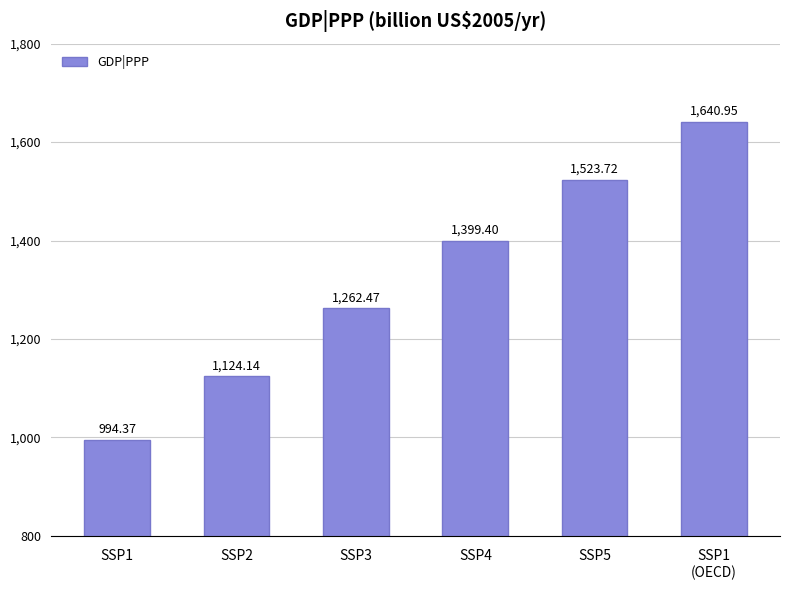

What is the value of the 5th bar from the left?

1523.7